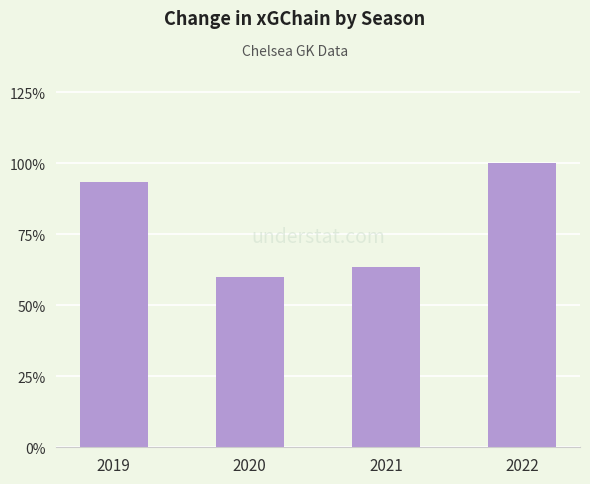

Does the chart contain any negative values?

No